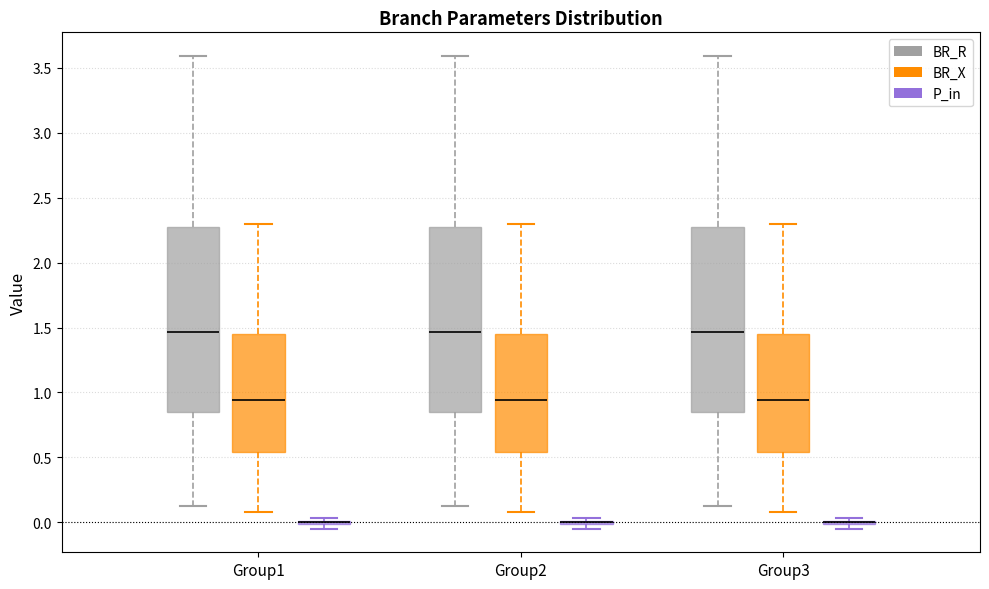

Where does the lower whisker of the box for Group1 (BR_R) end on the y-axis? The values are not printed on the chart, so give them approximately, as read against the axis.

0.15